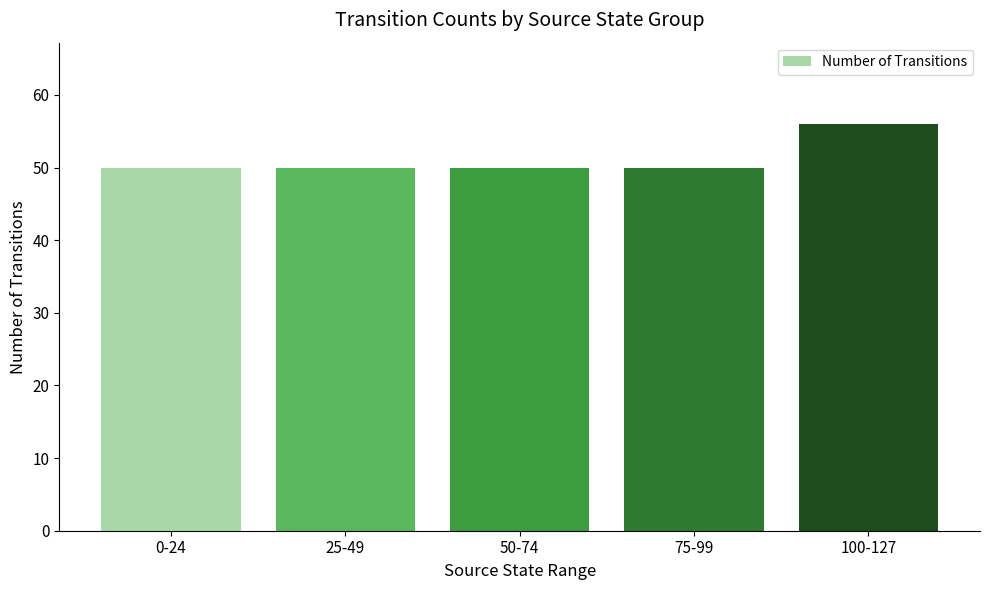

At which category does the chart reach its peak across all series?

100-127